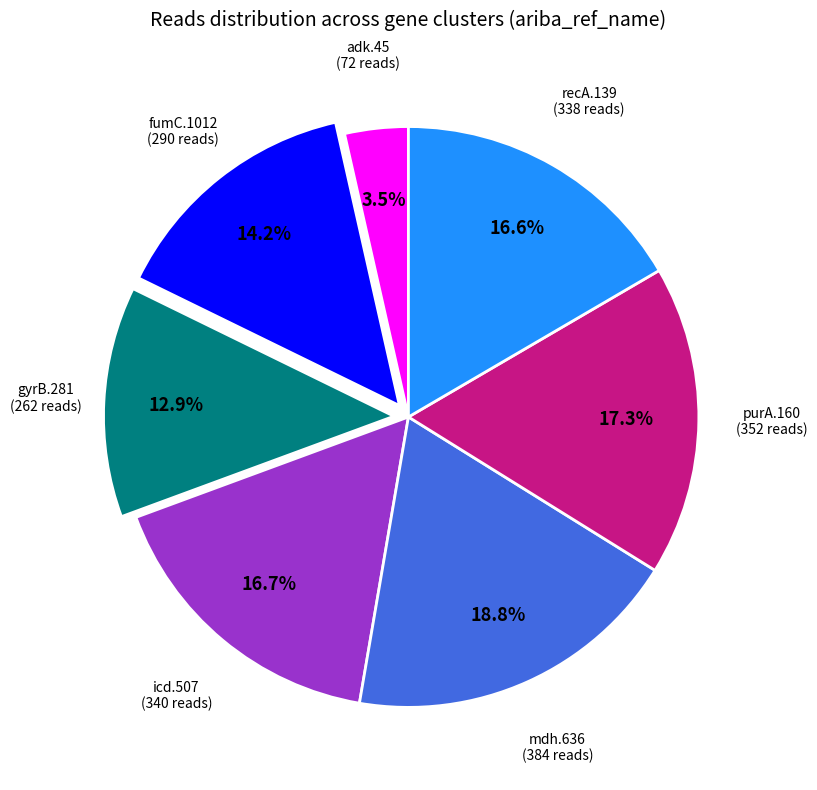

Does any single category account for the majority?

No